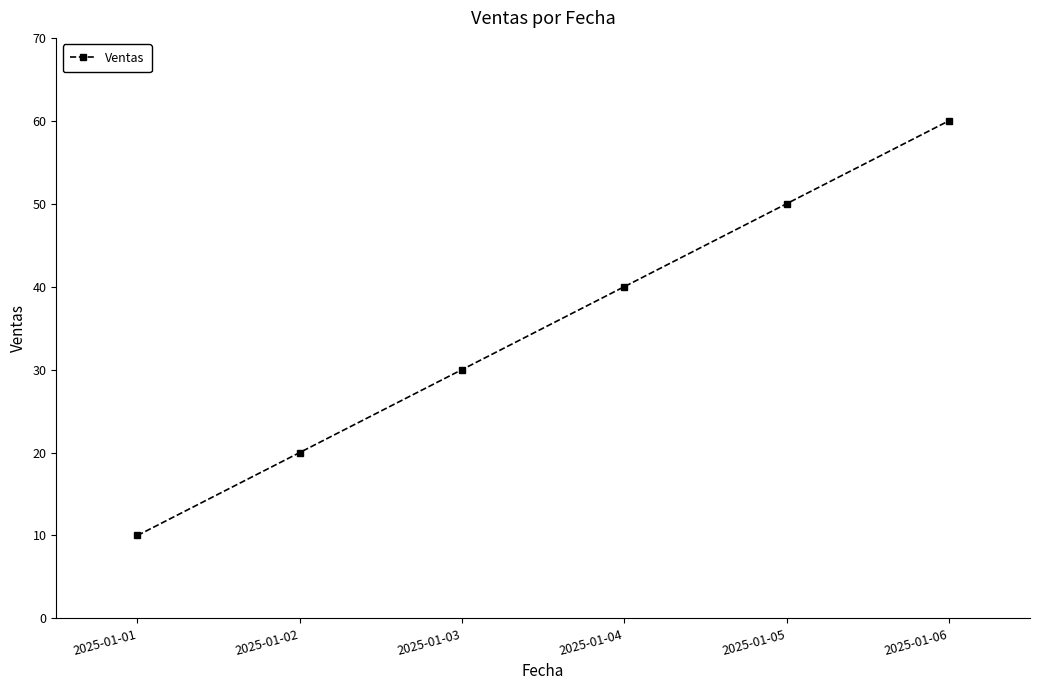

Reading left to right, what are all the values shown in this chart?

2025-01-01=10	2025-01-02=20	2025-01-03=30	2025-01-04=40	2025-01-05=50	2025-01-06=60